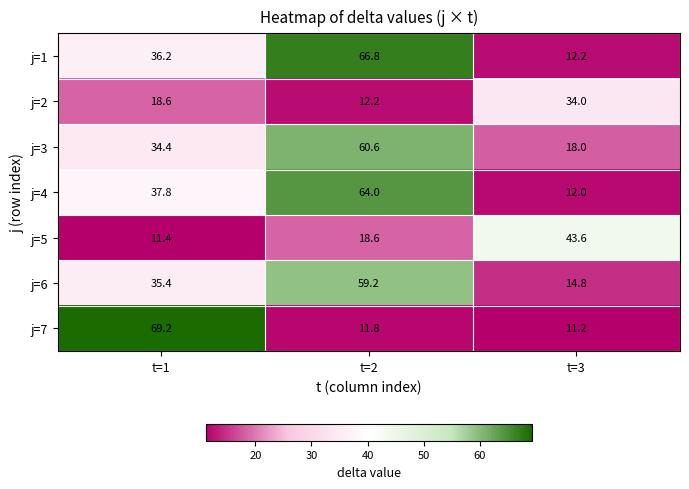

What is the average value of the j=3 series?

37.7